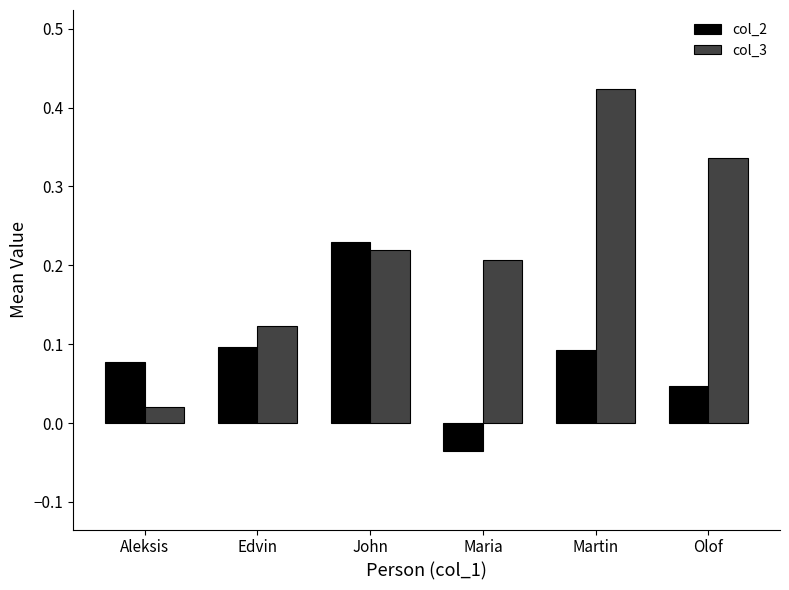

At which label does col_2 first exceed 0?

Aleksis